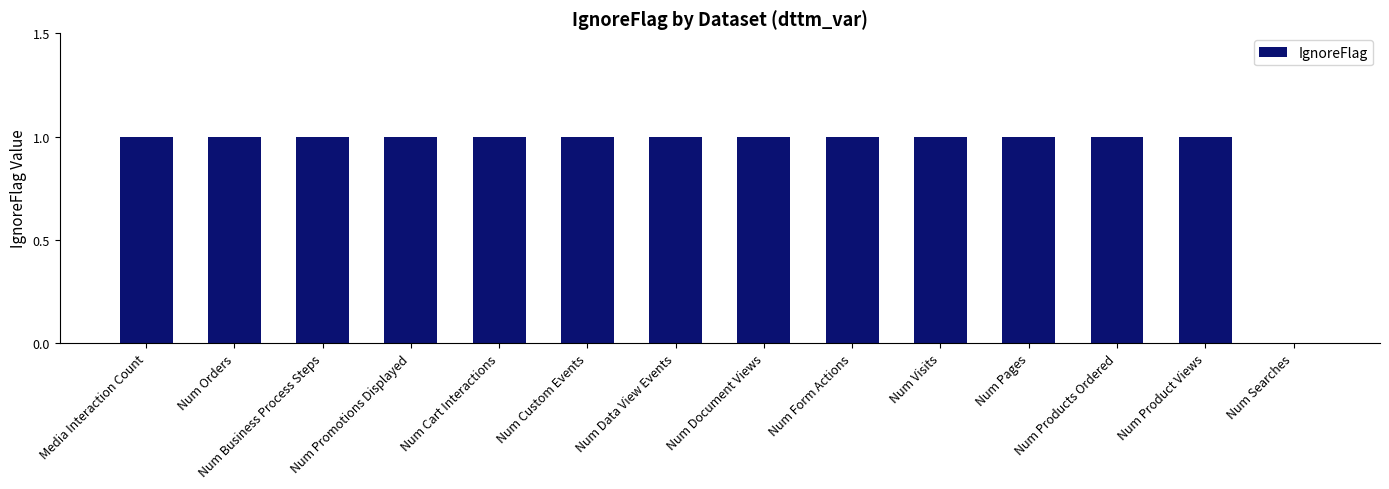

Reading right to left, what are all the values shown in this chart?

Num Searches=0	Num Product Views=1	Num Products Ordered=1	Num Pages=1	Num Visits=1	Num Form Actions=1	Num Document Views=1	Num Data View Events=1	Num Custom Events=1	Num Cart Interactions=1	Num Promotions Displayed=1	Num Business Process Steps=1	Num Orders=1	Media Interaction Count=1